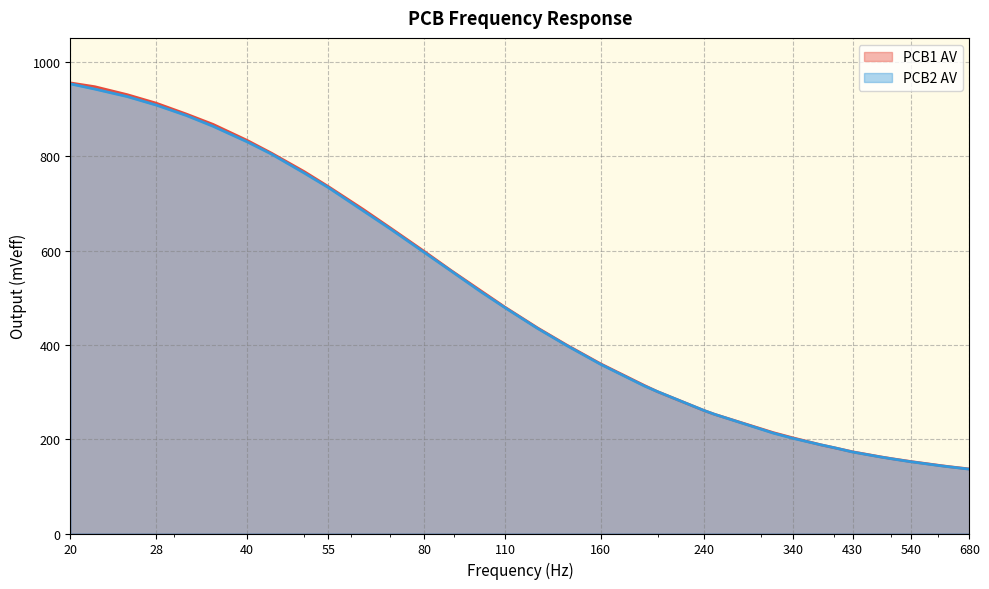

List the series in order of their overall mean, lowest first.

PCB2 AV, PCB1 AV